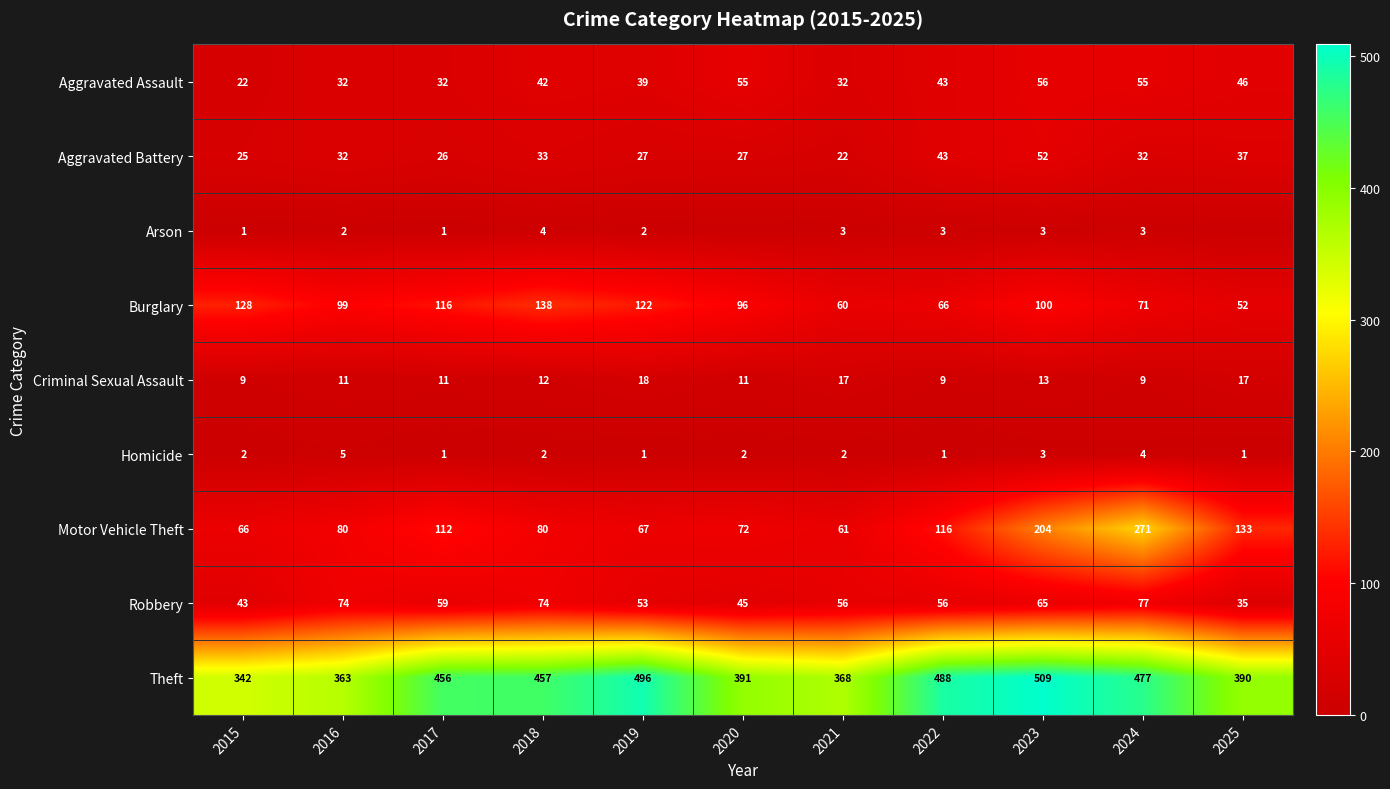

How many categories are shown in the chart?

11